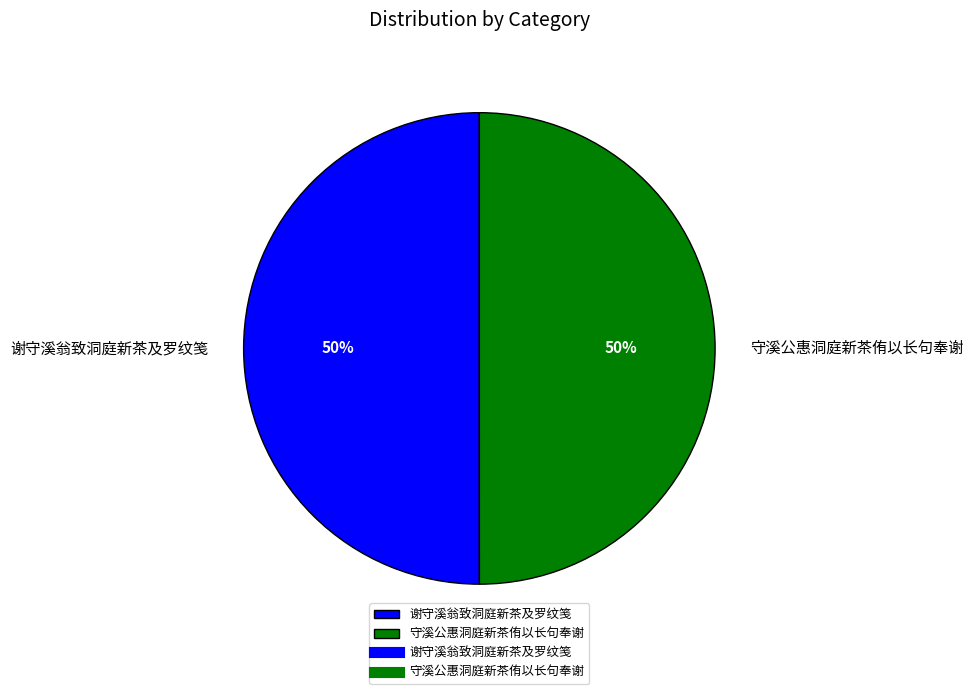

How many segments does this pie chart have?

2